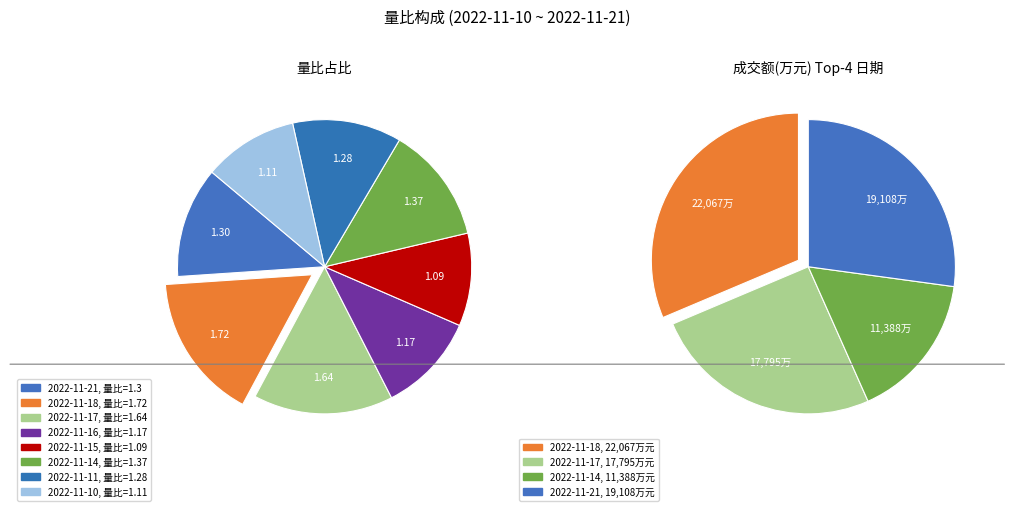

How many slices are in this pie chart?

8